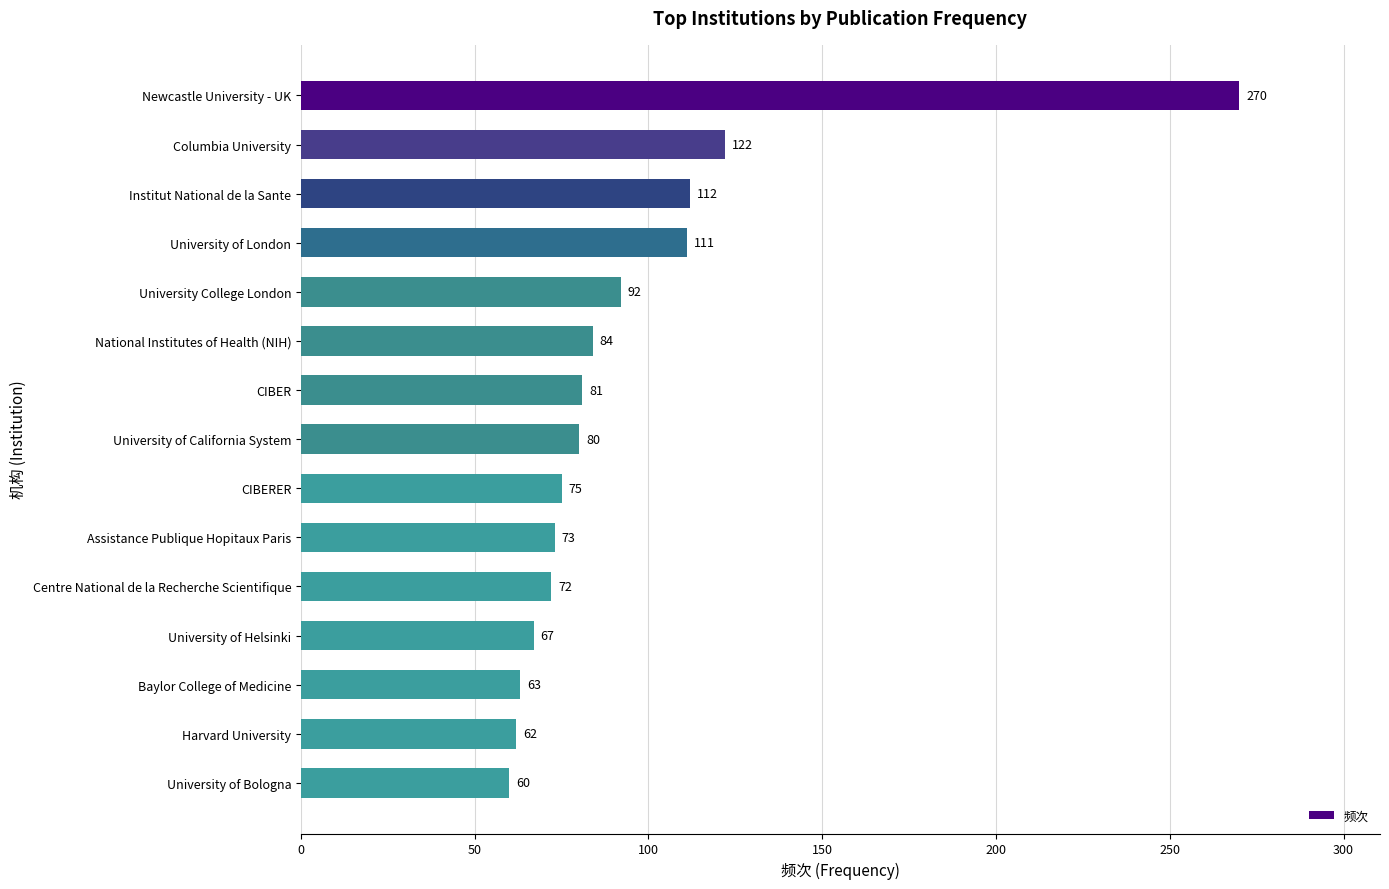

What is the change in value from Newcastle University - UK to University College London?

-178